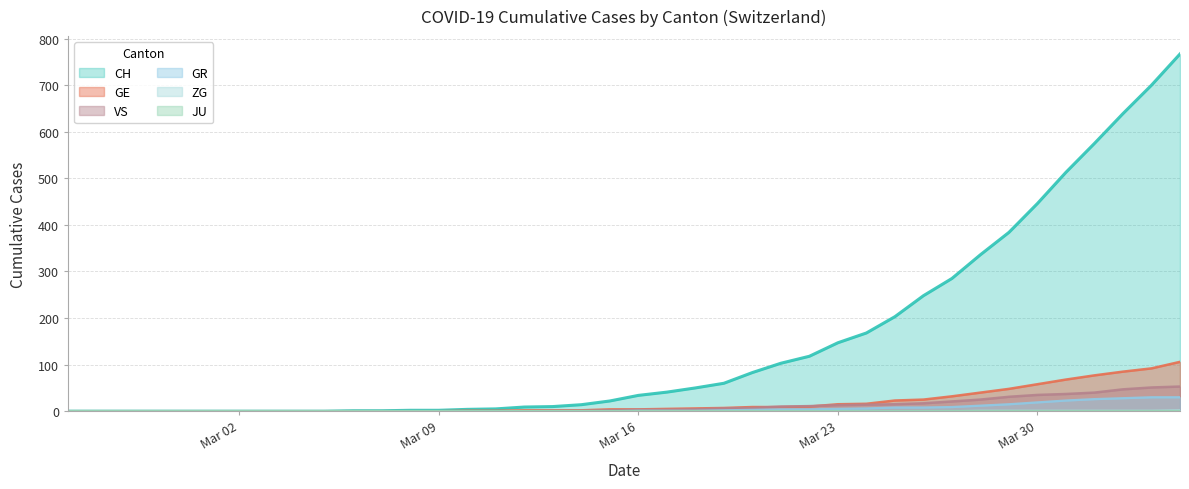

Which series has the largest range (max minus min)?

CH